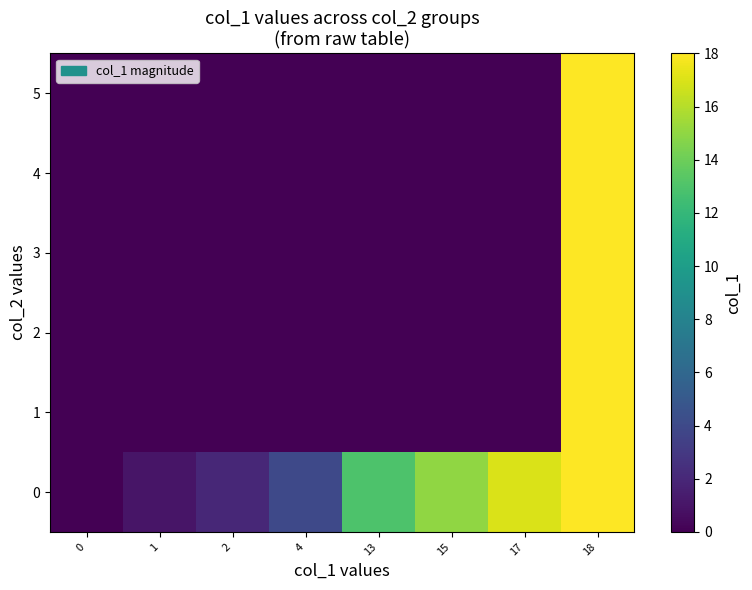

Reading right to left, transcribe all the data shown in this chart.

0: 18=18	17=17	15=15	13=13	4=4	2=2	1=1	0=0
1: 18=18	17=0	15=0	13=0	4=0	2=0	1=0	0=0
2: 18=18	17=0	15=0	13=0	4=0	2=0	1=0	0=0
3: 18=18	17=0	15=0	13=0	4=0	2=0	1=0	0=0
4: 18=18	17=0	15=0	13=0	4=0	2=0	1=0	0=0
5: 18=18	17=0	15=0	13=0	4=0	2=0	1=0	0=0